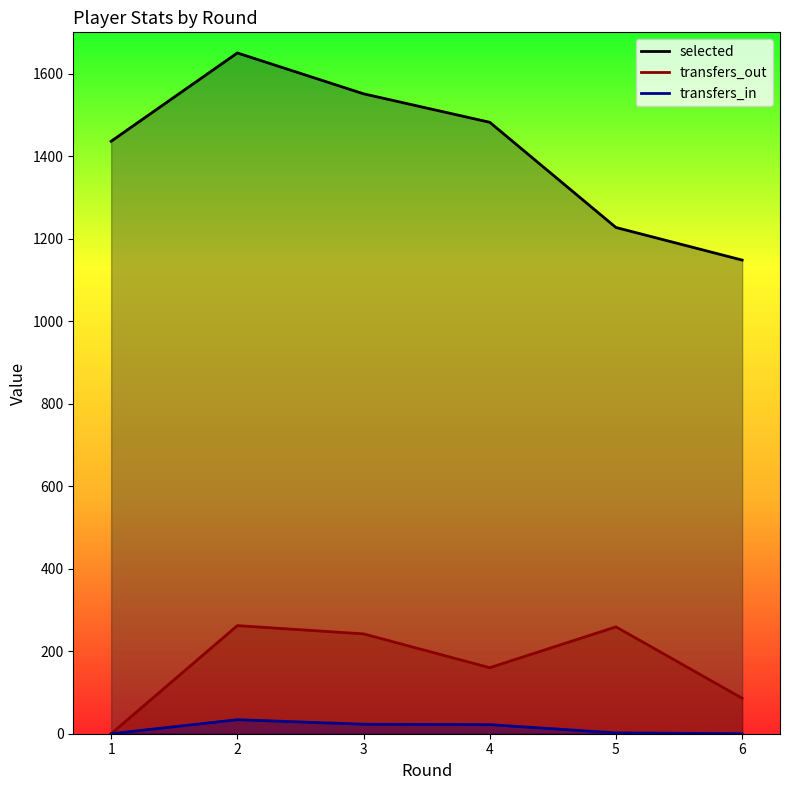

At how many categories does at least one series exceed 557?

6